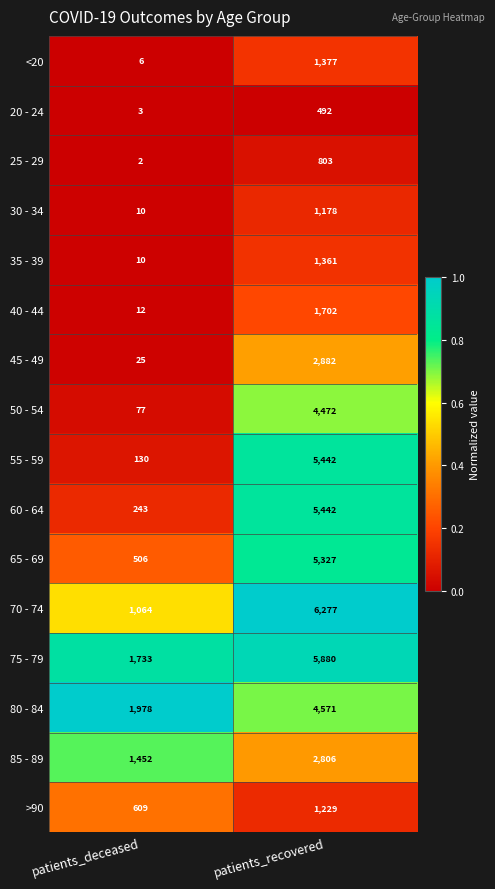

What is the difference between the maximum and minimum values in the 60 - 64 series?

5199